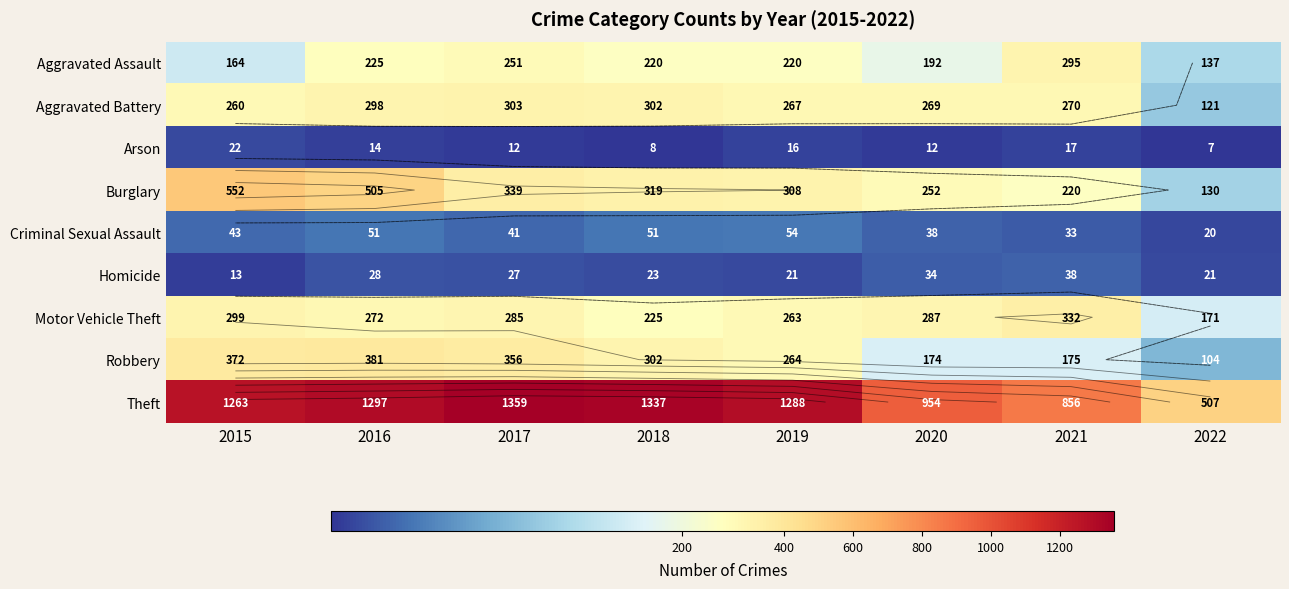

What is the sum of all Aggravated Battery values?

2090